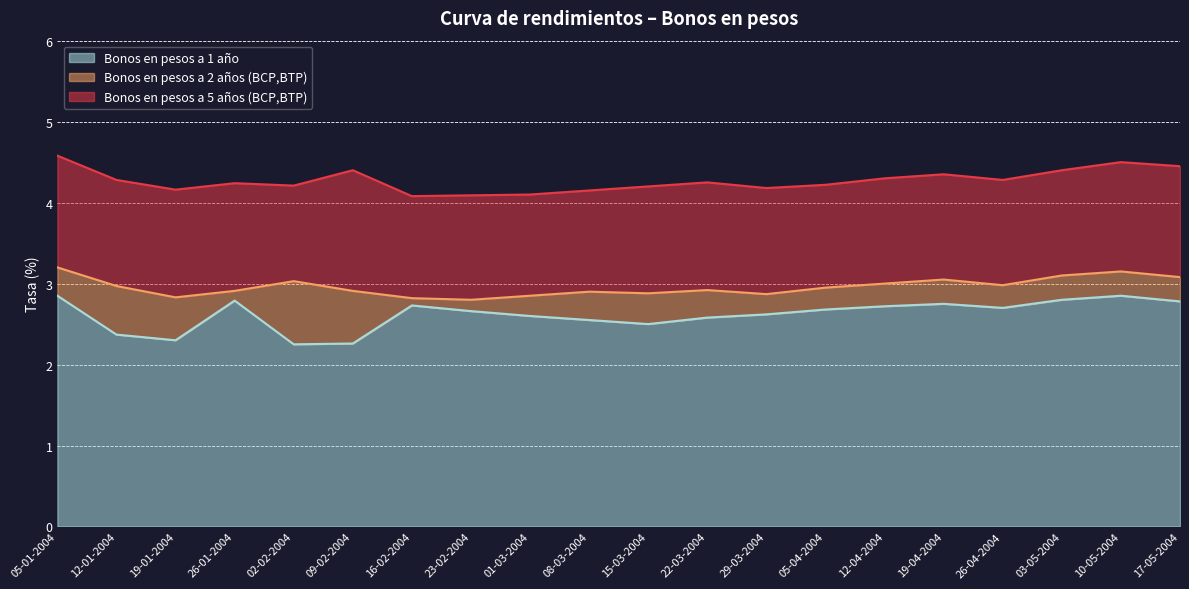

At which category does Bonos en pesos a 2 años (BCP,BTP) reach its first local peak?

02-02-2004